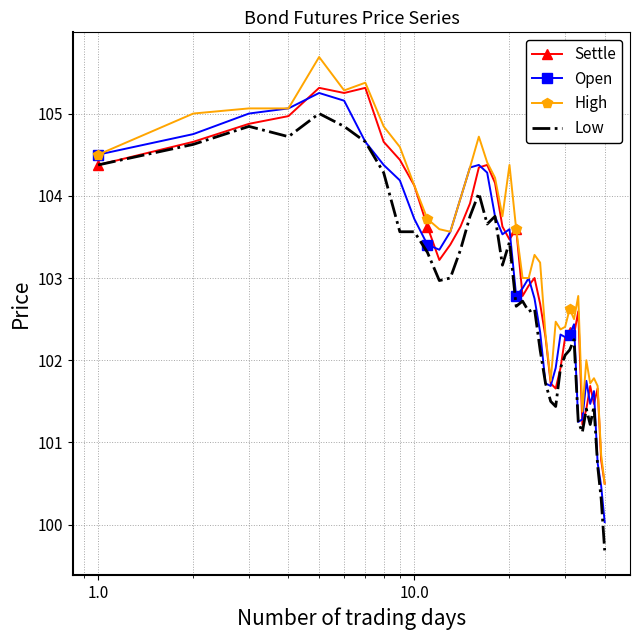

Which series has the largest range (max minus min)?

Low